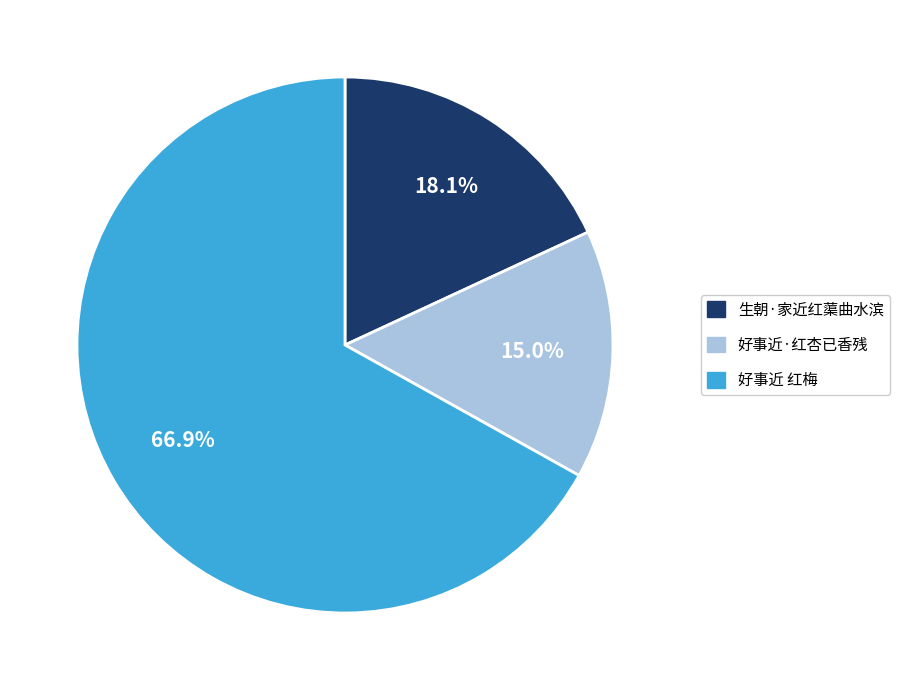

Is the sum of 好事近·红杏已香残 and 好事近 红梅 greater than half?

Yes